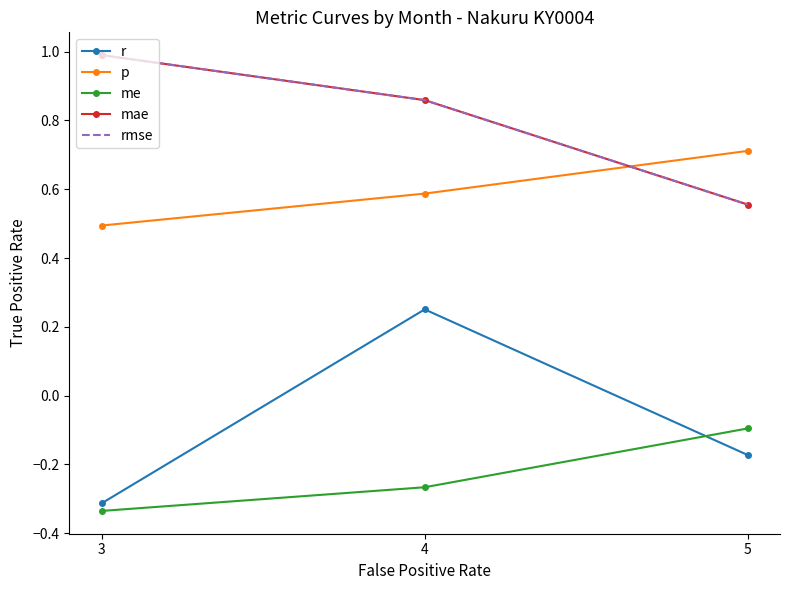

At which label does me reach its peak?

5